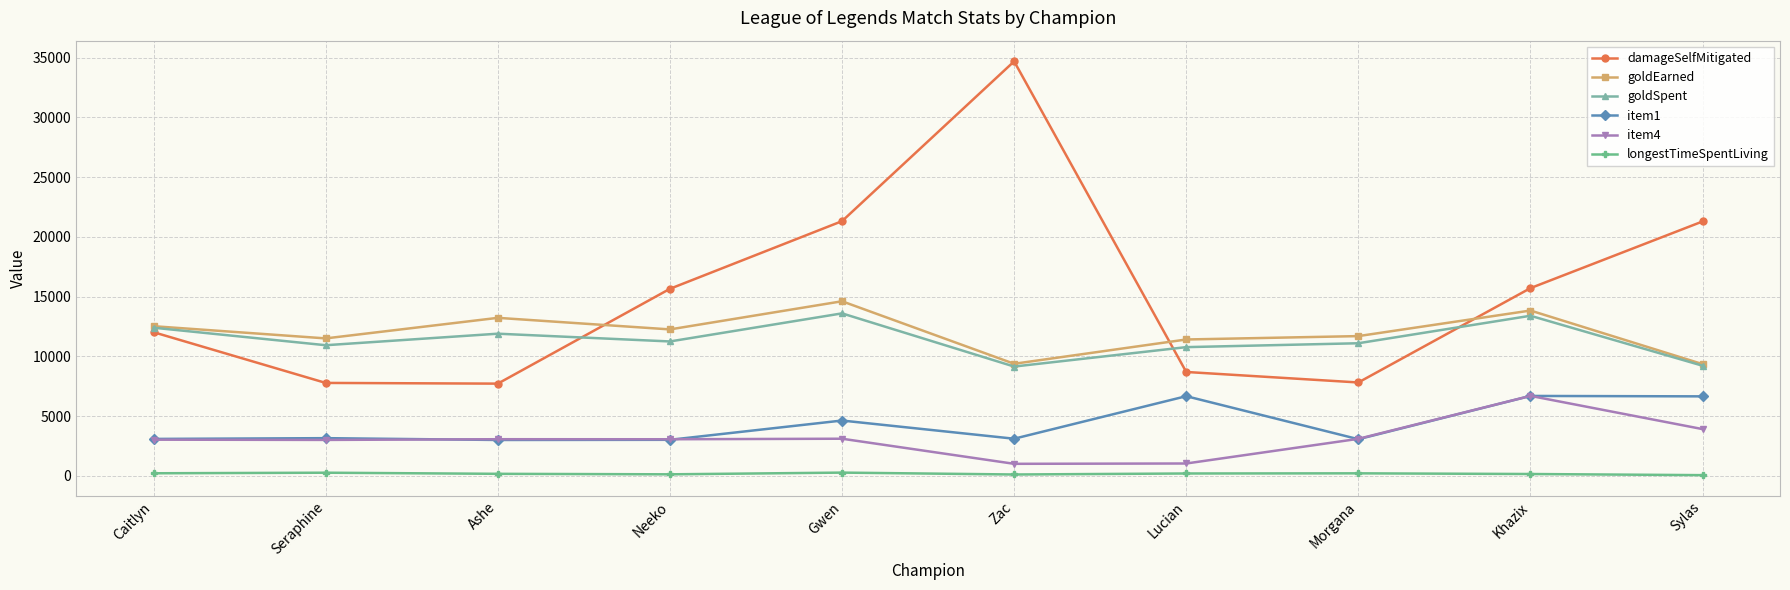

How many lines are shown in the chart?

6